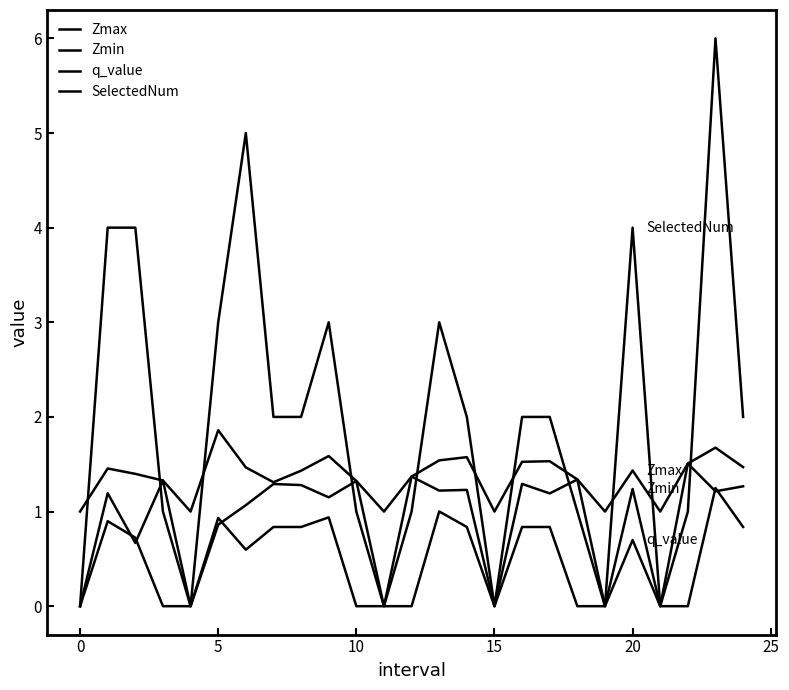

What is the value of the Zmax point at the 9th from the left?

1.4